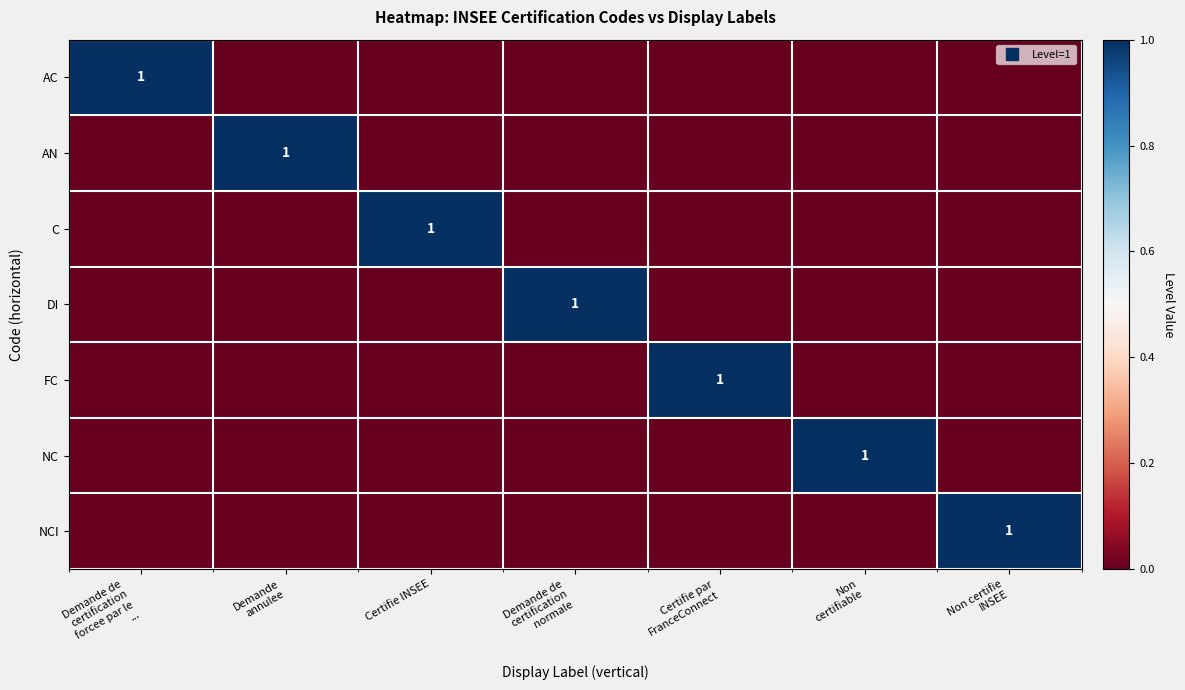

What is the maximum value for NC?

1